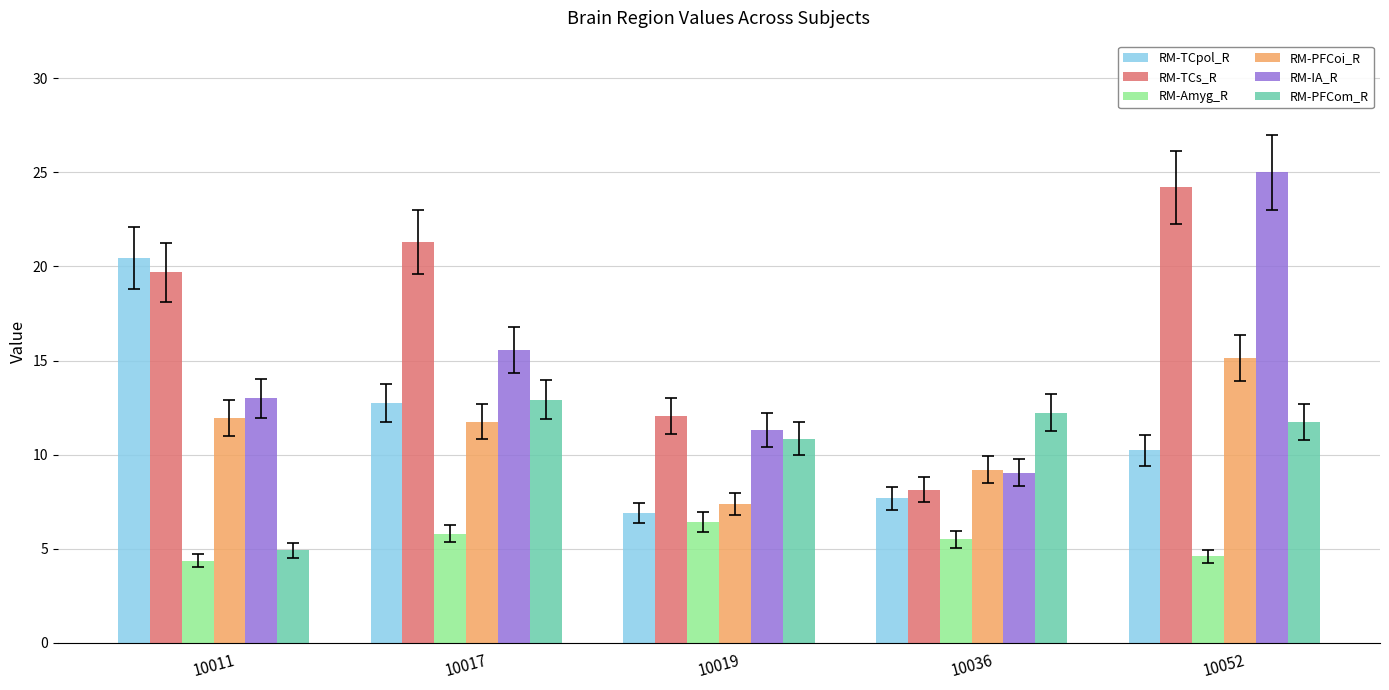

Is the value of RM-PFCoi_R at 10052 greater than the value of RM-Amyg_R at 10036?

Yes